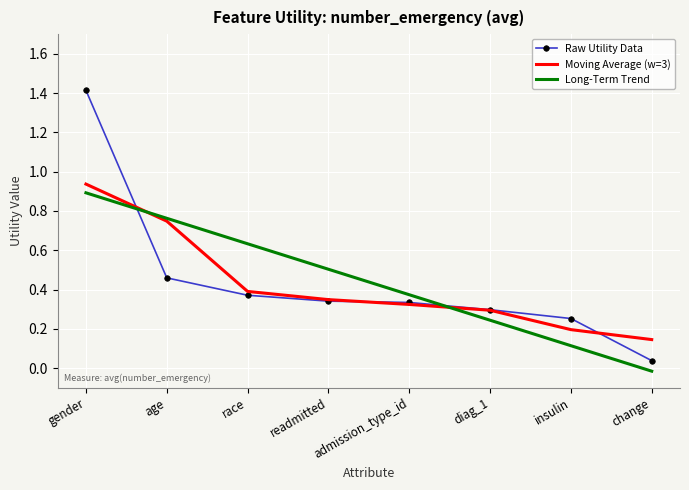

What is the total value across all series at gender?

3.2